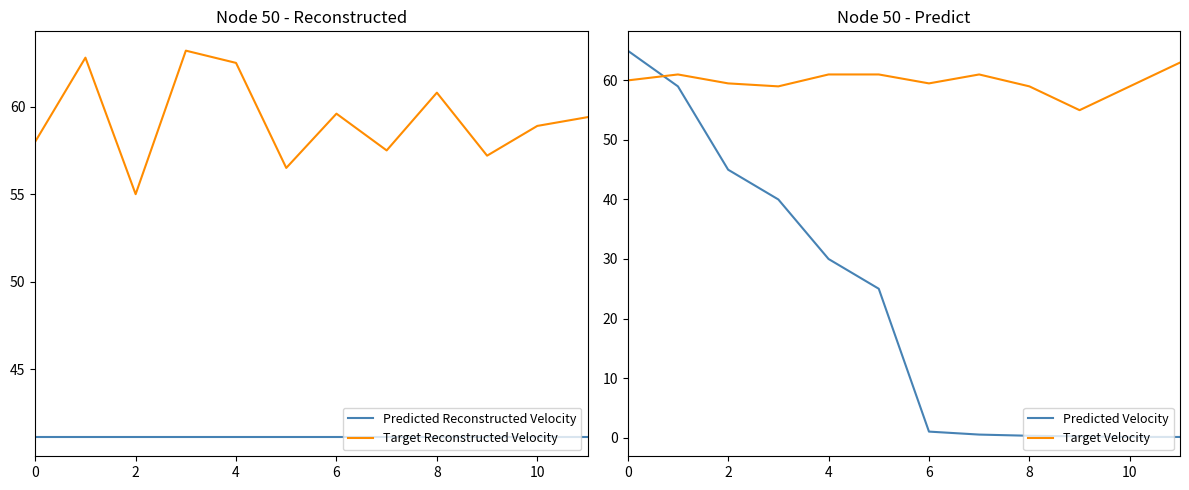

How many lines are shown in the chart?

4